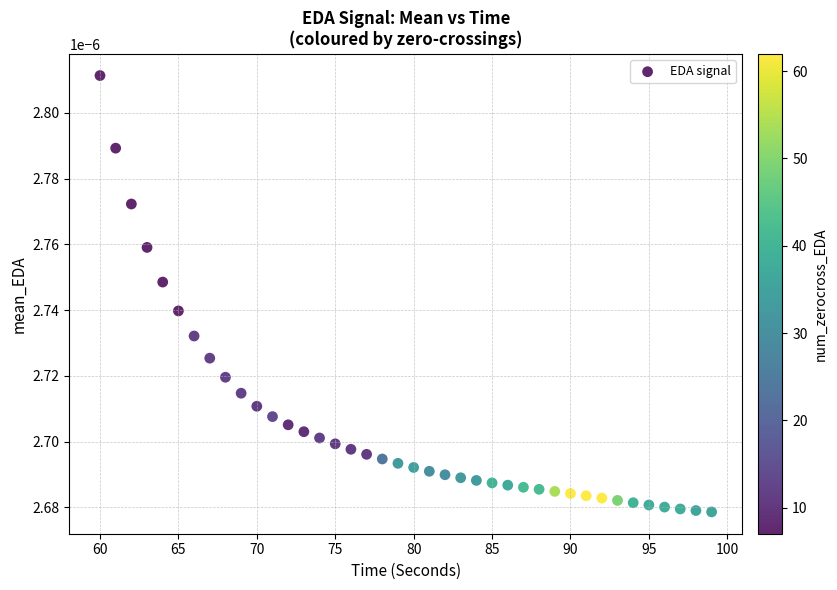

What is the range of X values (max minus min)?

39.0